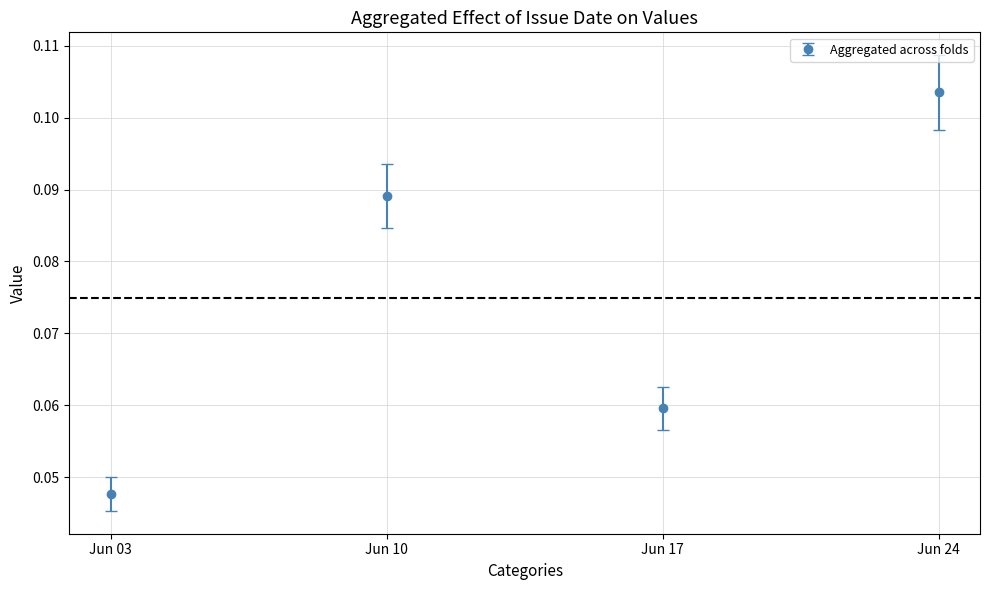

The value at Jun 10 is 0.0. True or false?

False